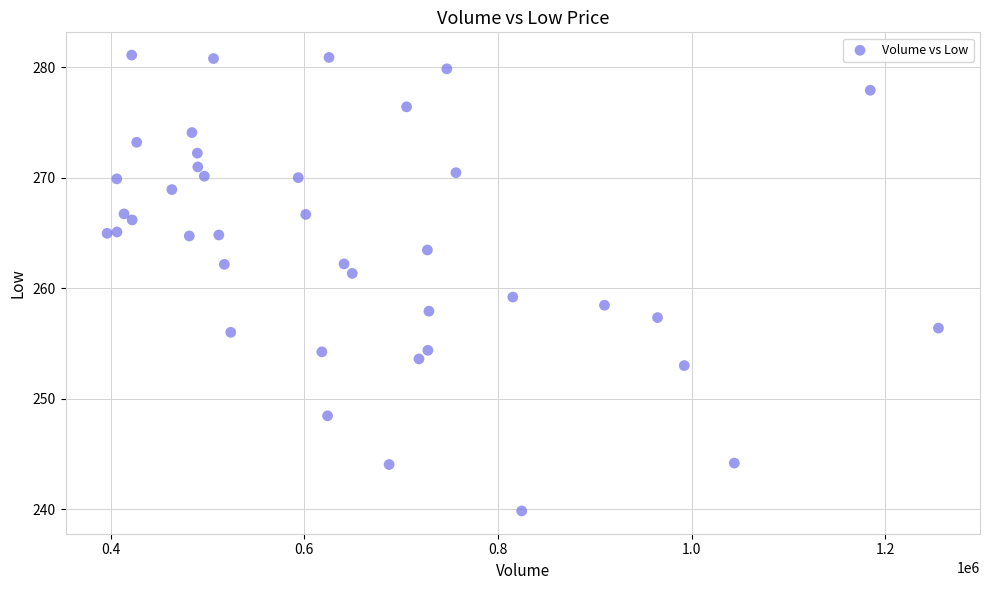

What Y value in the scatter plot is closest to 260?

259.2